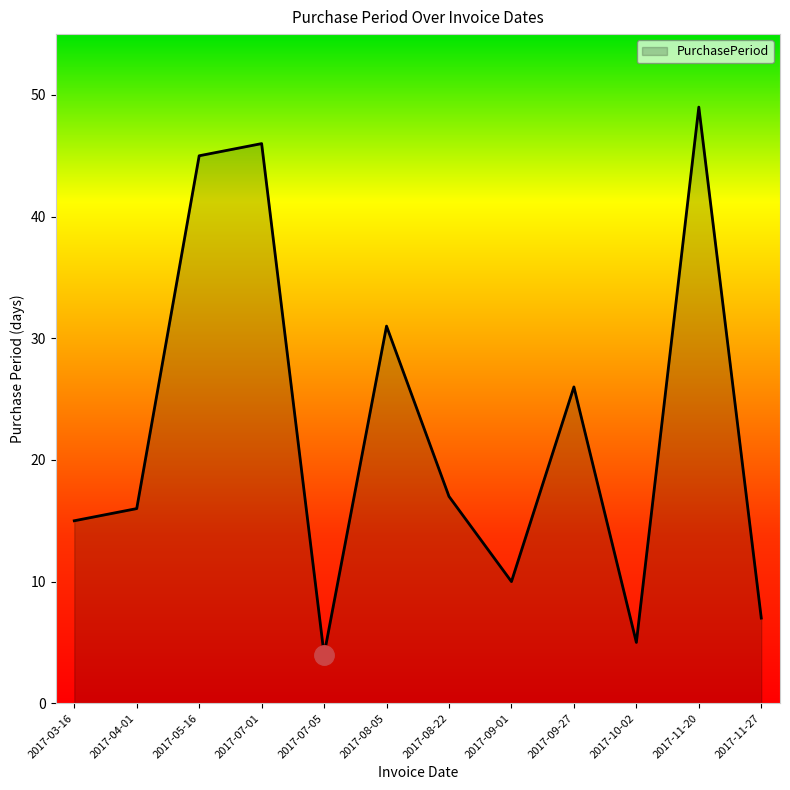

What is the difference between the values at 2017-08-22 and 2017-11-20?

32